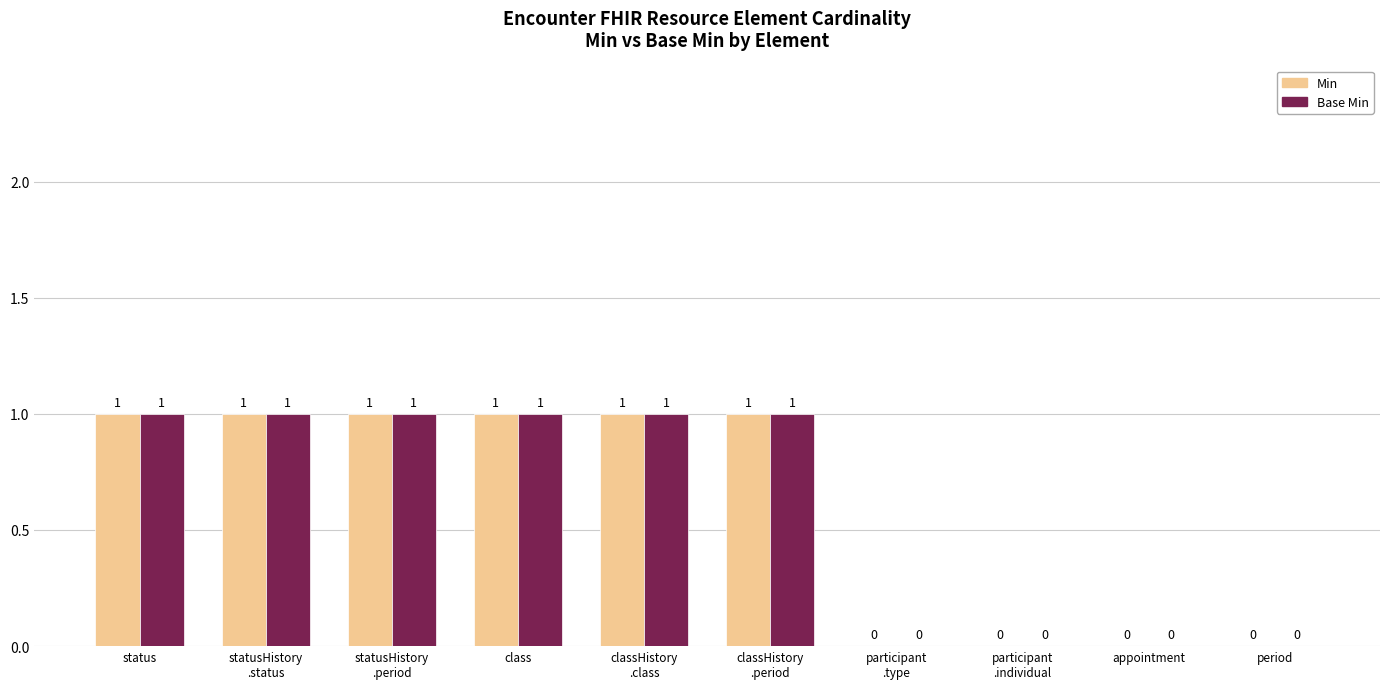

How many Min values are between 0 and 1?

10